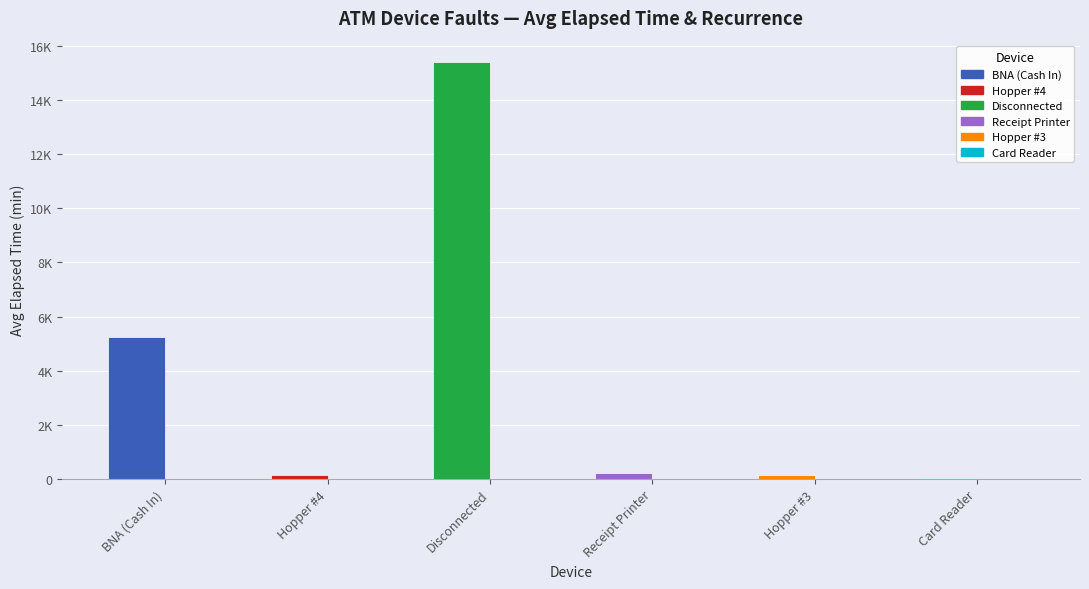

Are the bars horizontal?

No